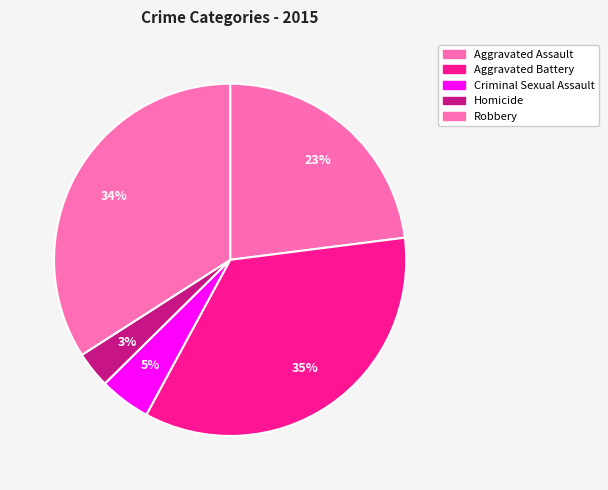

Rank the categories by value from lowest to highest.

Homicide, Criminal Sexual Assault, Aggravated Assault, Robbery, Aggravated Battery